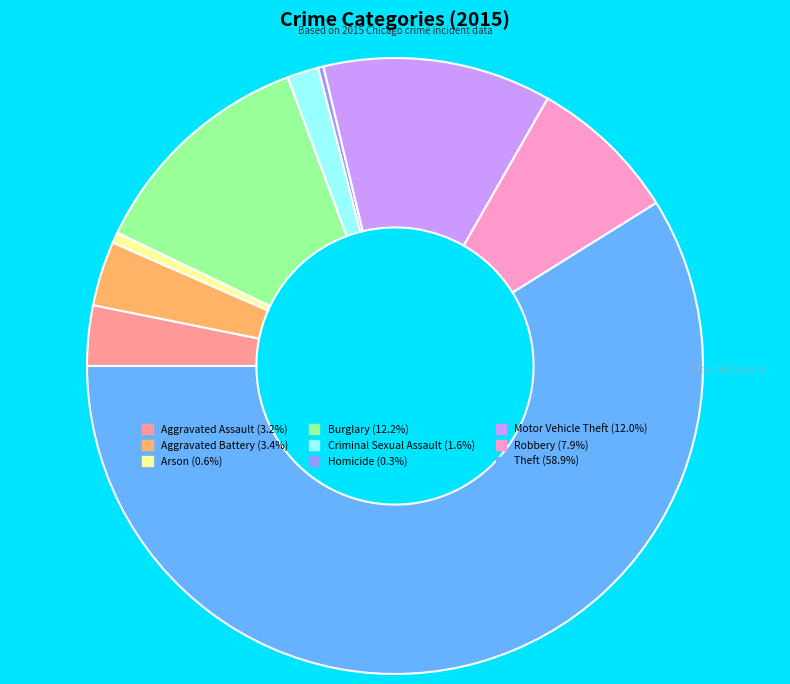

Do Robbery (7.9%) and Criminal Sexual Assault (1.6%) together represent more than half of the pie?

No